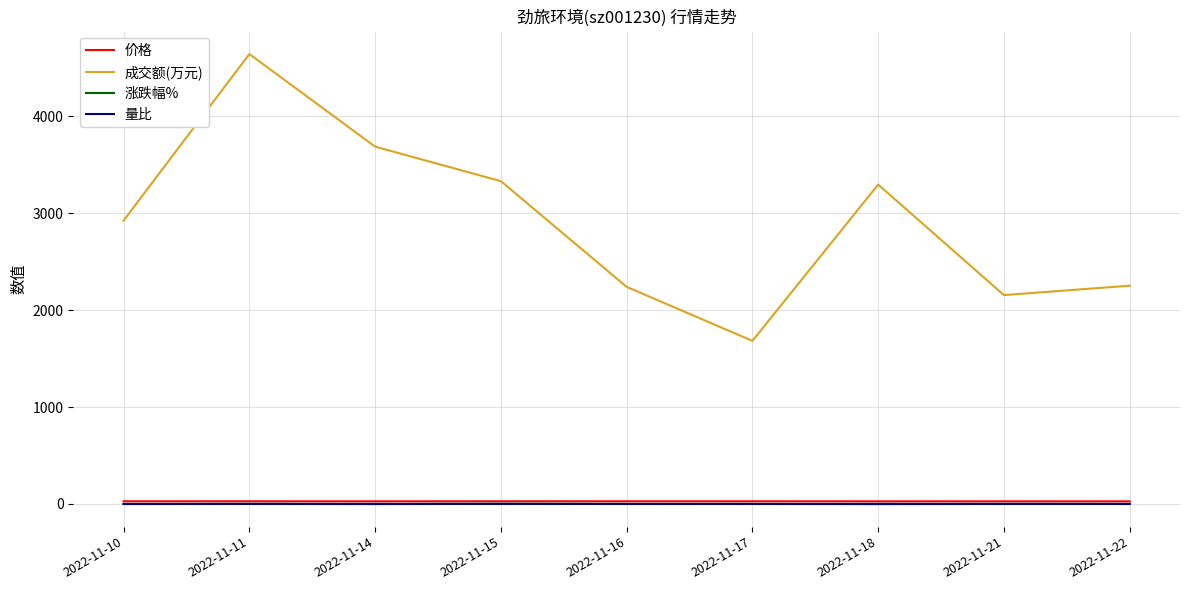

Which category has the highest value across all series?

2022-11-11